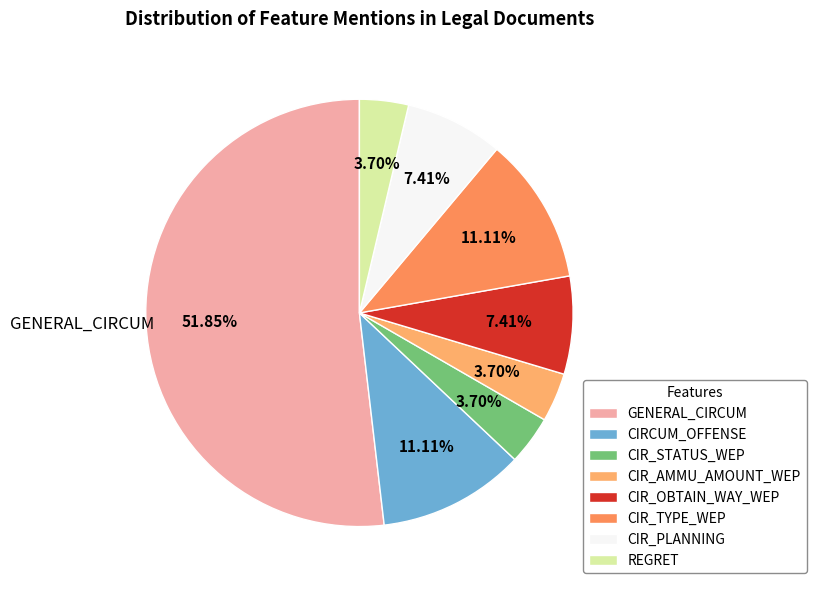

What is the largest slice in the pie chart?

GENERAL_CIRCUM